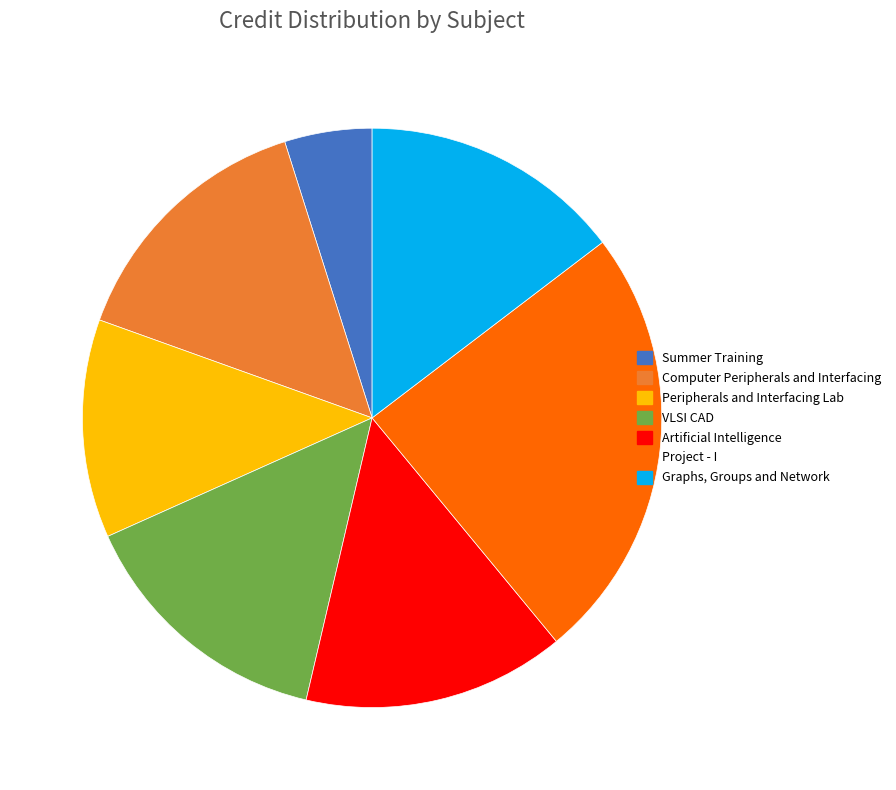

Which category has the biggest portion of the pie?

Project - I